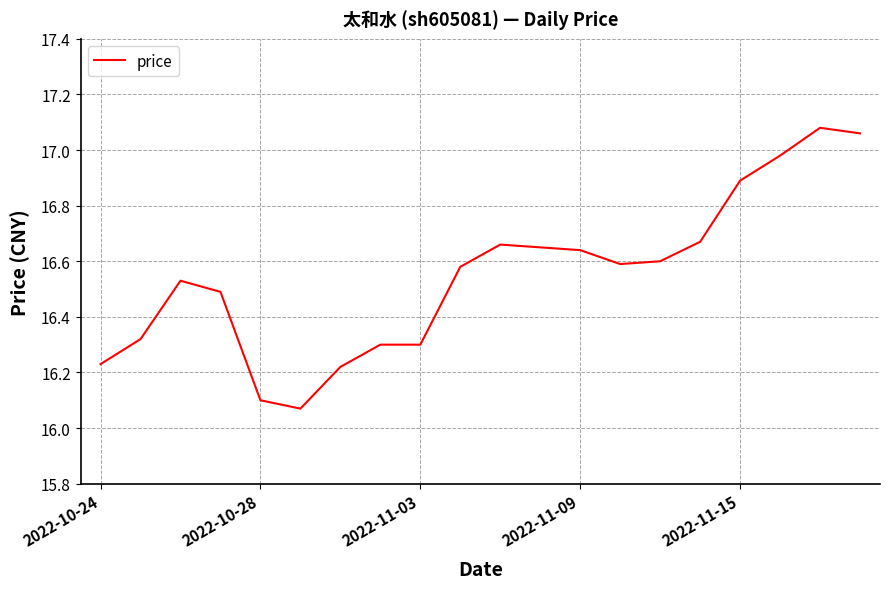

What is the difference between the maximum and minimum values?

1.0